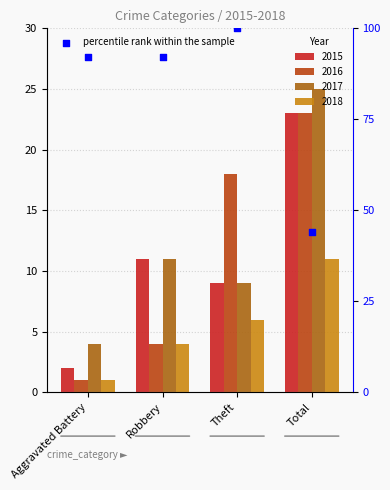

Approximately how many times larger is the value at Total compared to Robbery?

0.5